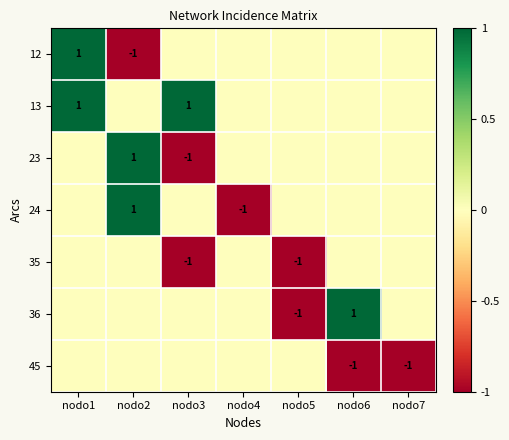

True or false: 23 has a value of 0 at nodo3.

False